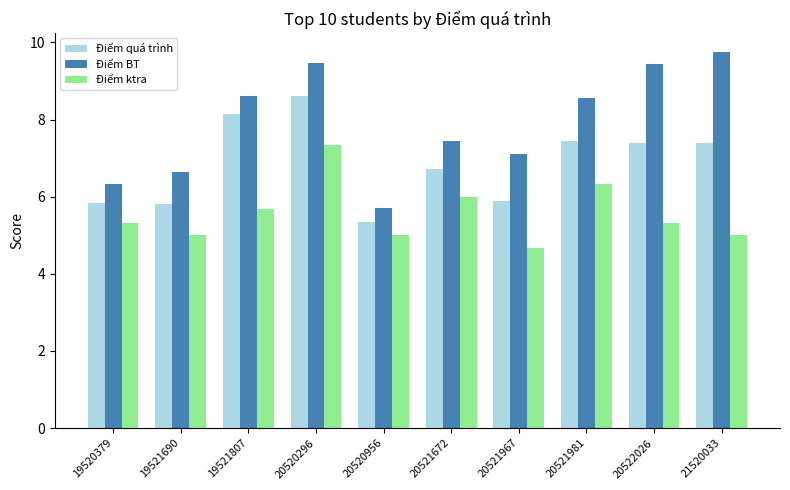

Rank the series by their maximum value, from highest to lowest.

Điểm BT, Điểm quá trình, Điểm ktra